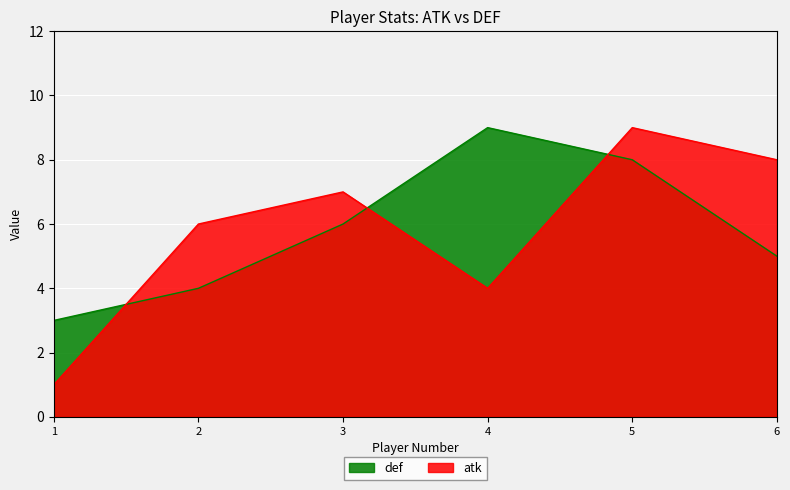

How many series are shown in this chart?

2